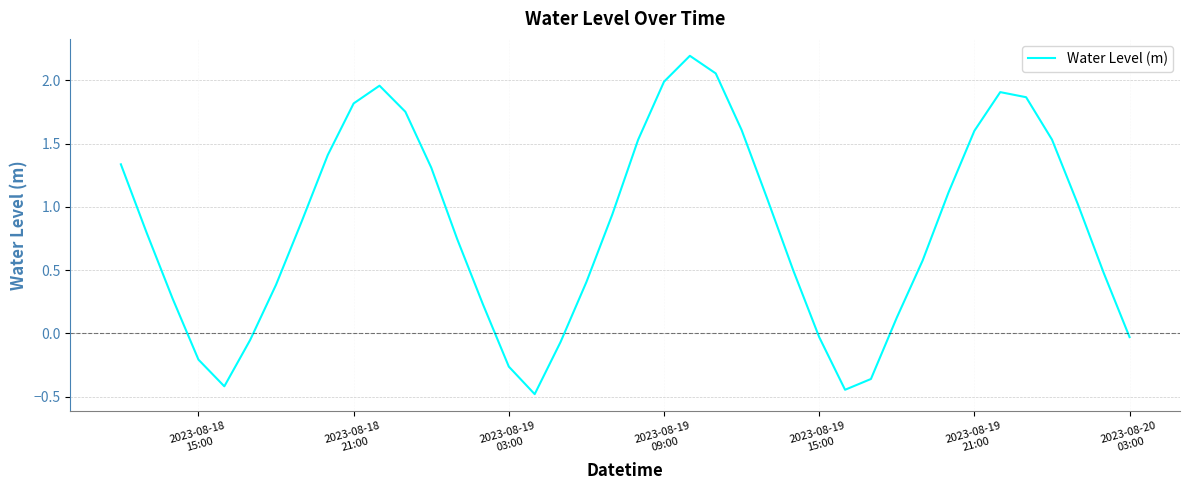

What is the difference between the maximum and minimum values?

2.7